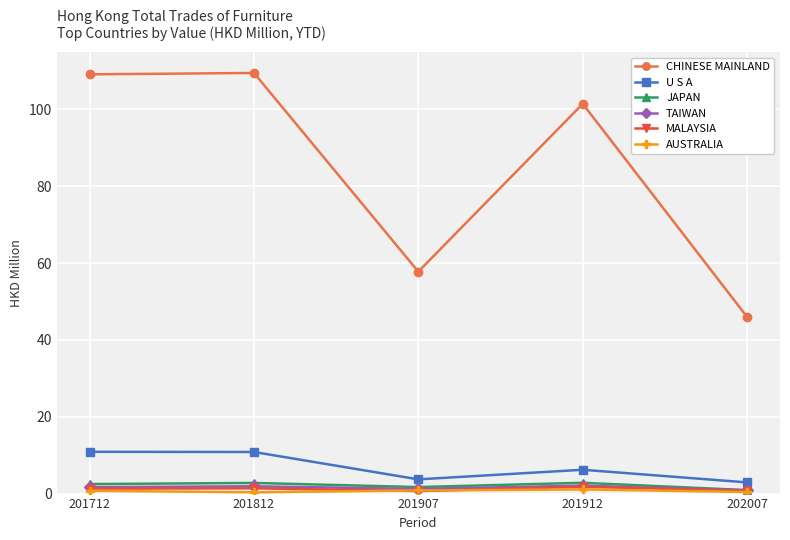

What is the value of the TAIWAN point at the 3rd from the left?

1.2